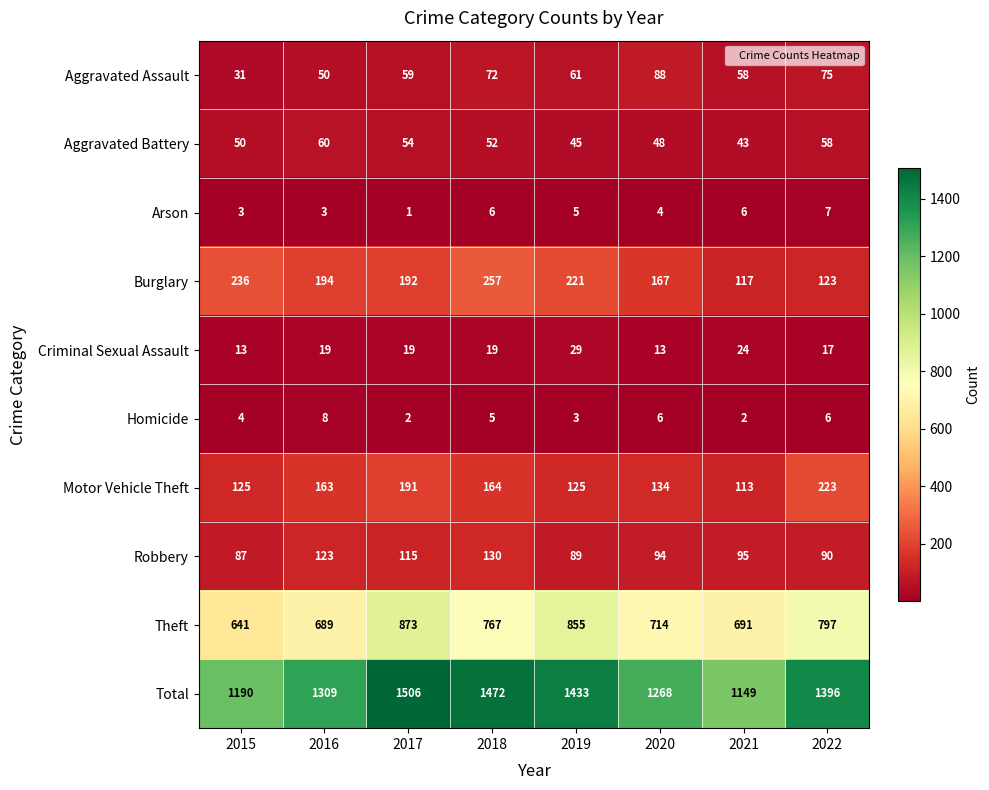

Which series changed the most between 2018 and 2022?

Burglary